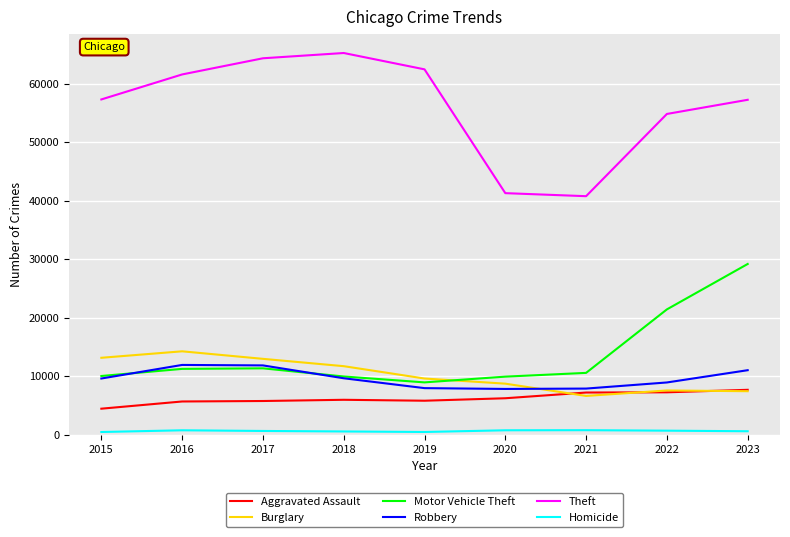

Between 2017 and 2021, which series saw the biggest shift?

Theft